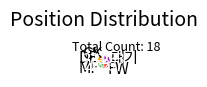

Which slice is the largest?

대기